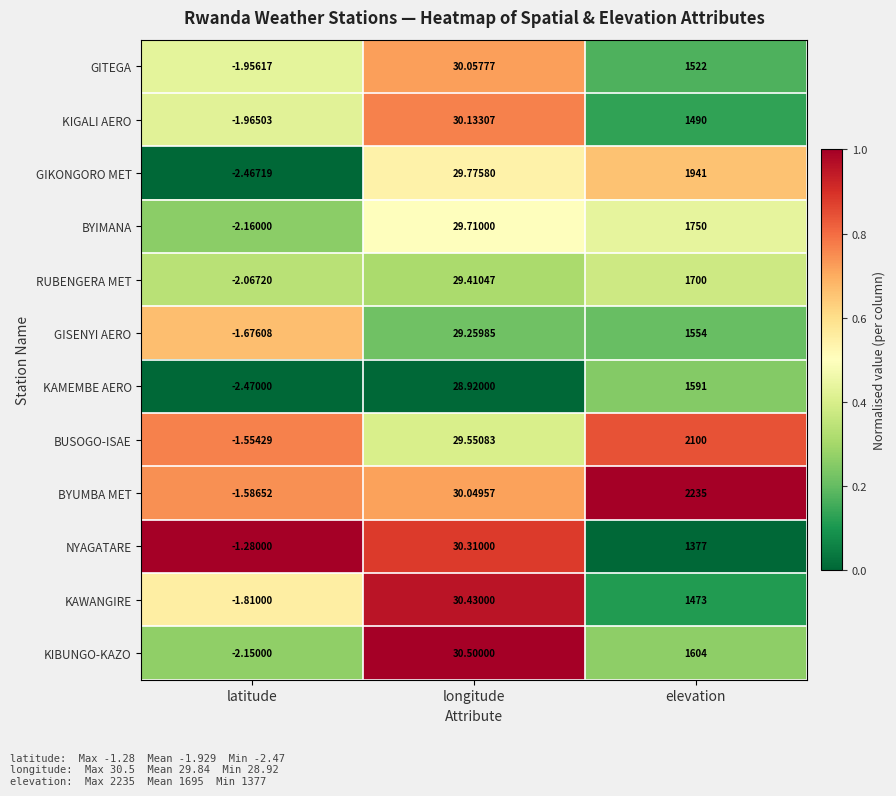

At which category does the chart reach its peak across all series?

elevation